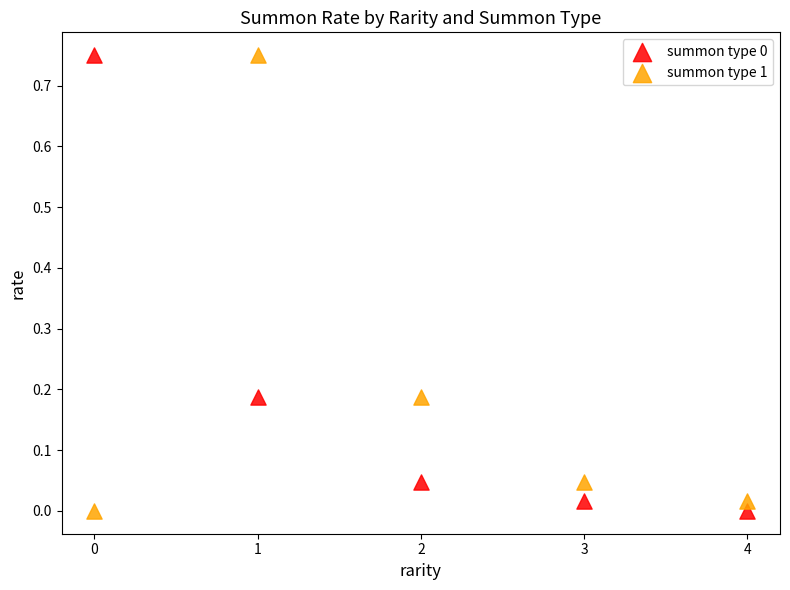

How many data points are displayed?

10